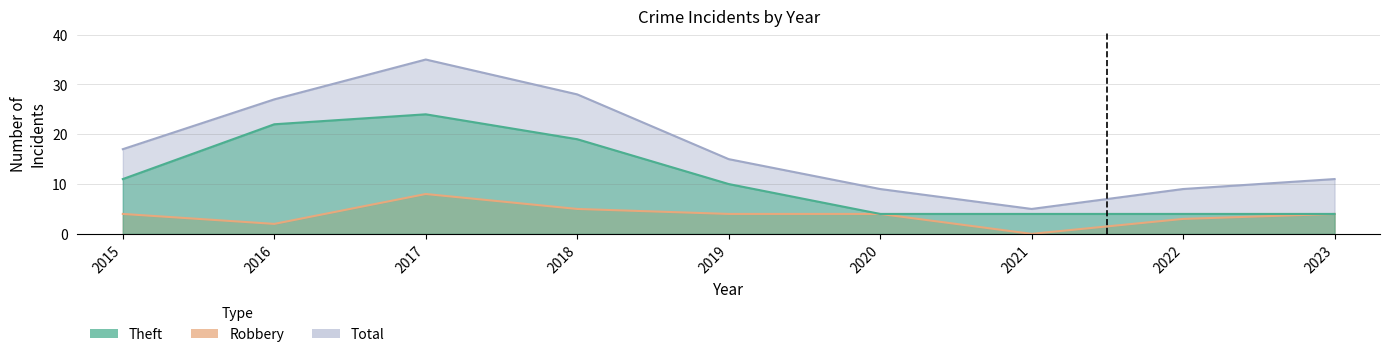

What are all the series names shown in the legend?

Theft, Robbery, Total